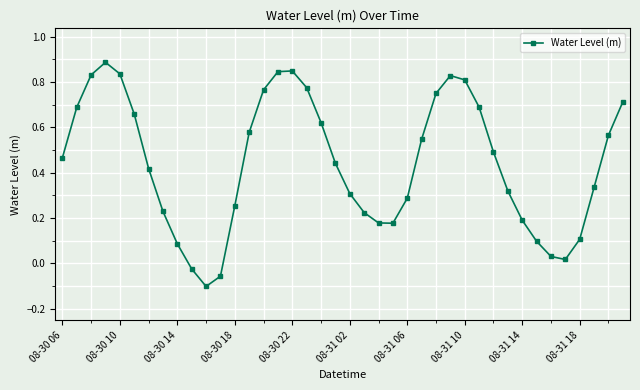

What is the sum of all values?

17.7